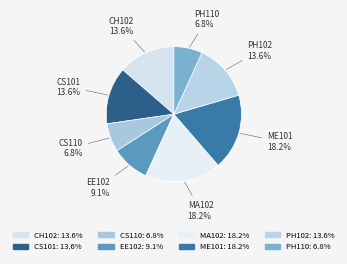

To the nearest percent, what portion does PH102 represent?

14%